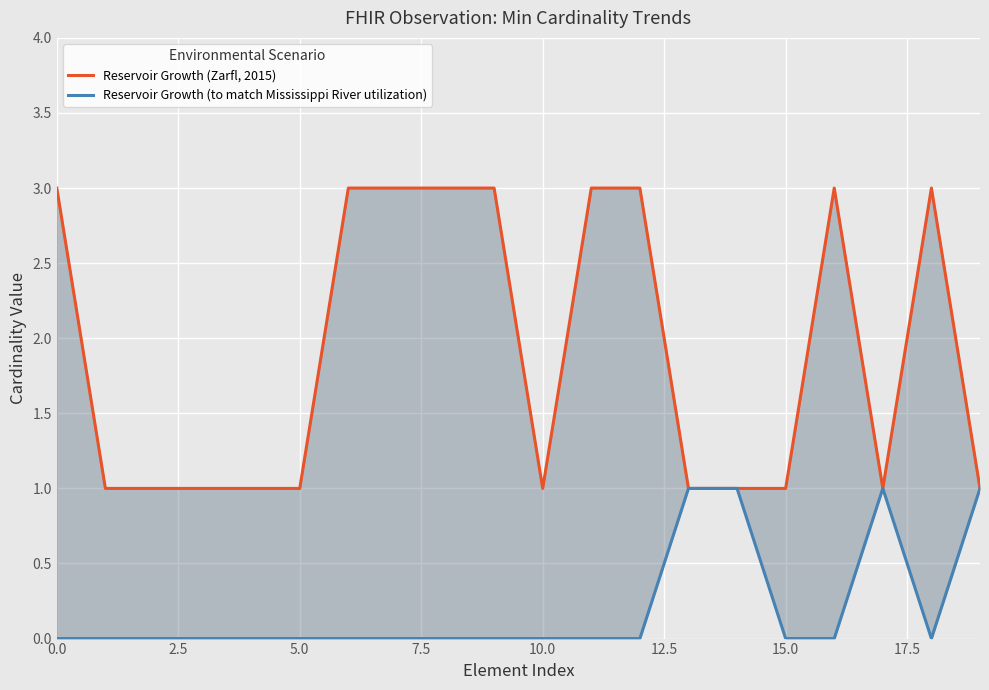

What is the total value across all series at 11?

3